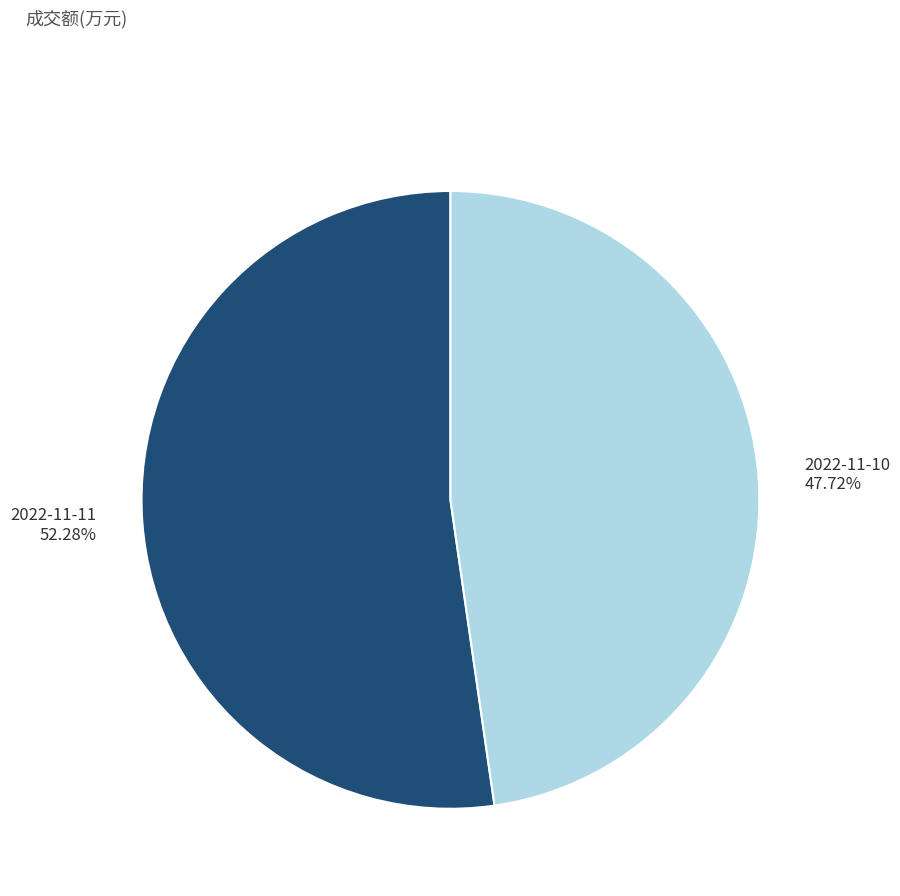

To the nearest percent, what is the difference between the 2022-11-10 and 2022-11-11 slice percentages?

5%